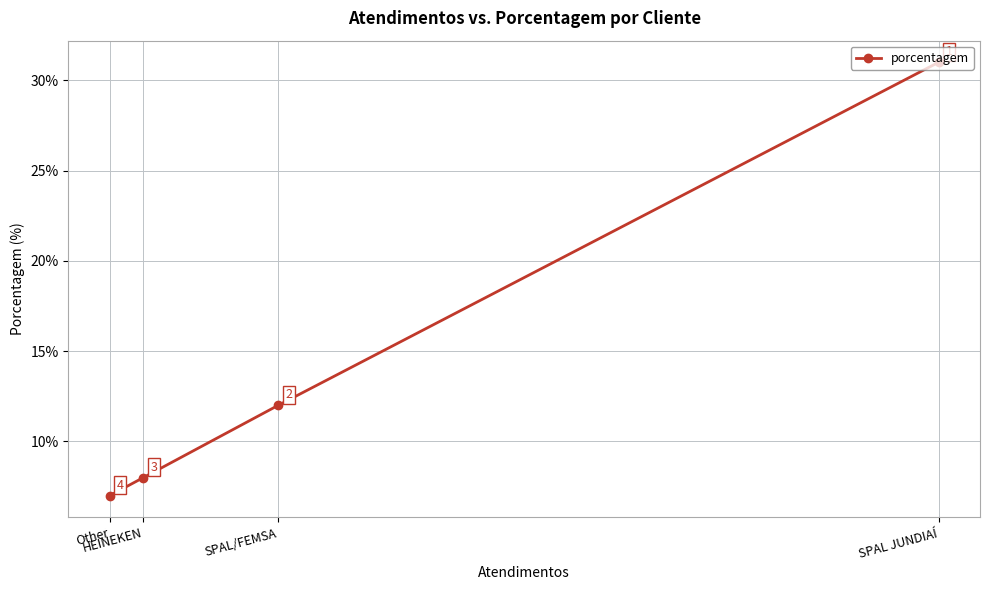

Which category has the lowest value across all series?

Other